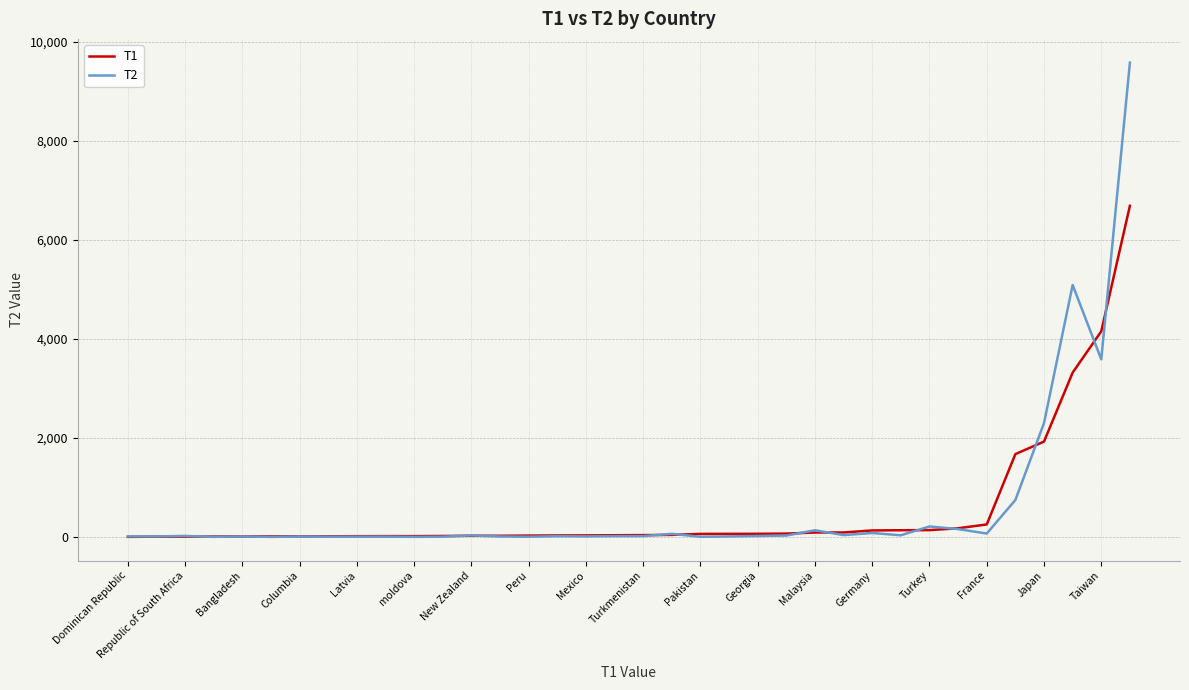

At how many categories does at least one series exceed 5518?

1